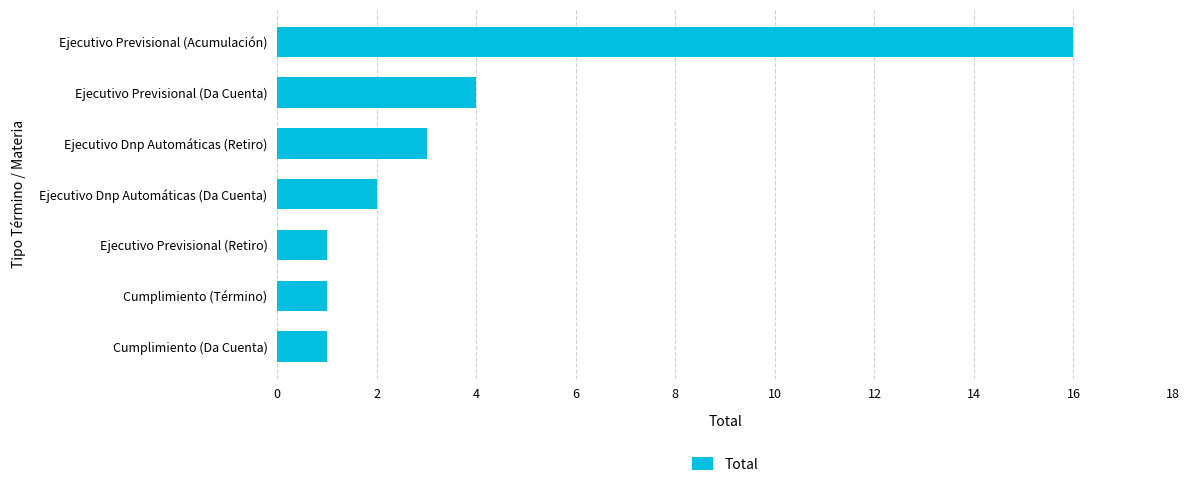

At which label is the value closest to 8?

Ejecutivo Previsional (Da Cuenta)